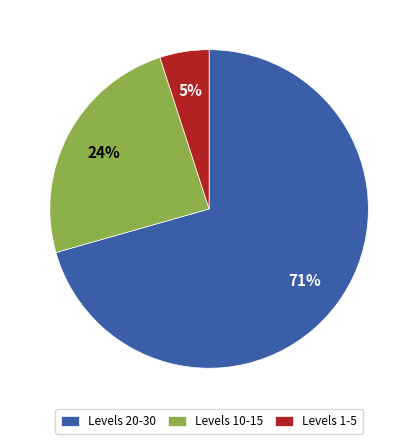

The Levels 1-5 slice represents 5% of the pie. True or false?

True